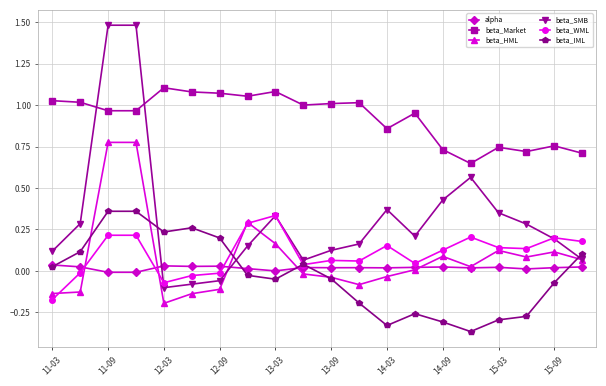

Which series has the largest total across all categories?

beta_Market